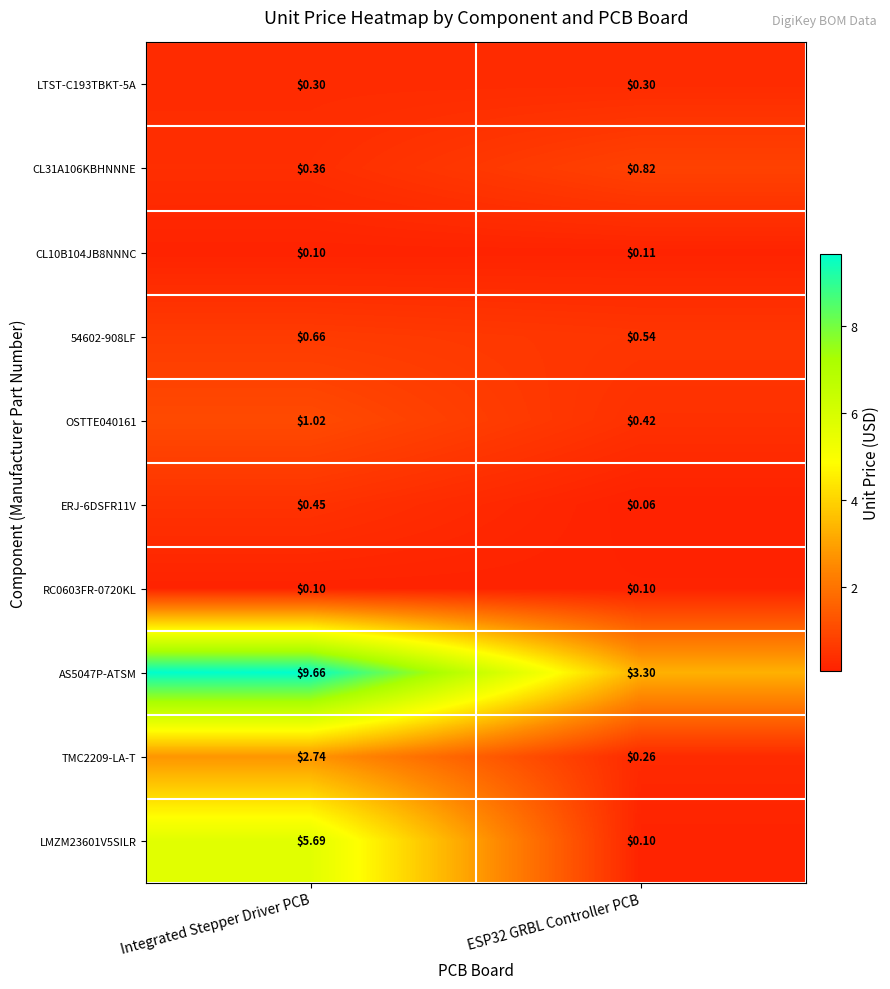

At which label does OSTTE040161 reach its peak?

Integrated Stepper Driver PCB